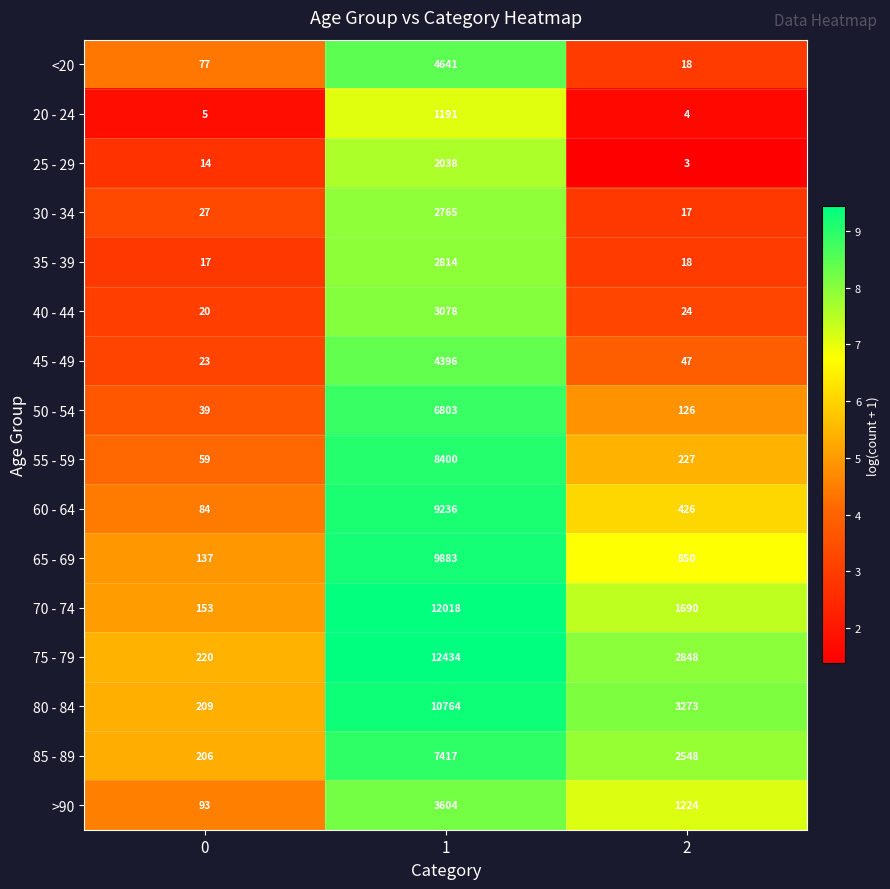

What is the difference between the second highest and minimum values in the <20 series?

59